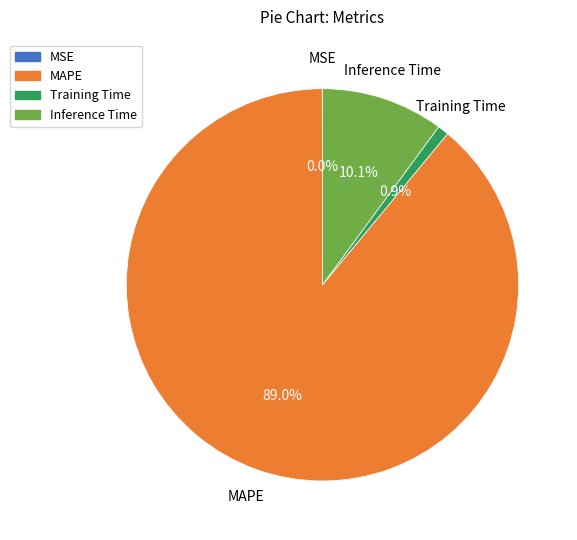

Does Inference Time account for over 50% of the chart?

No